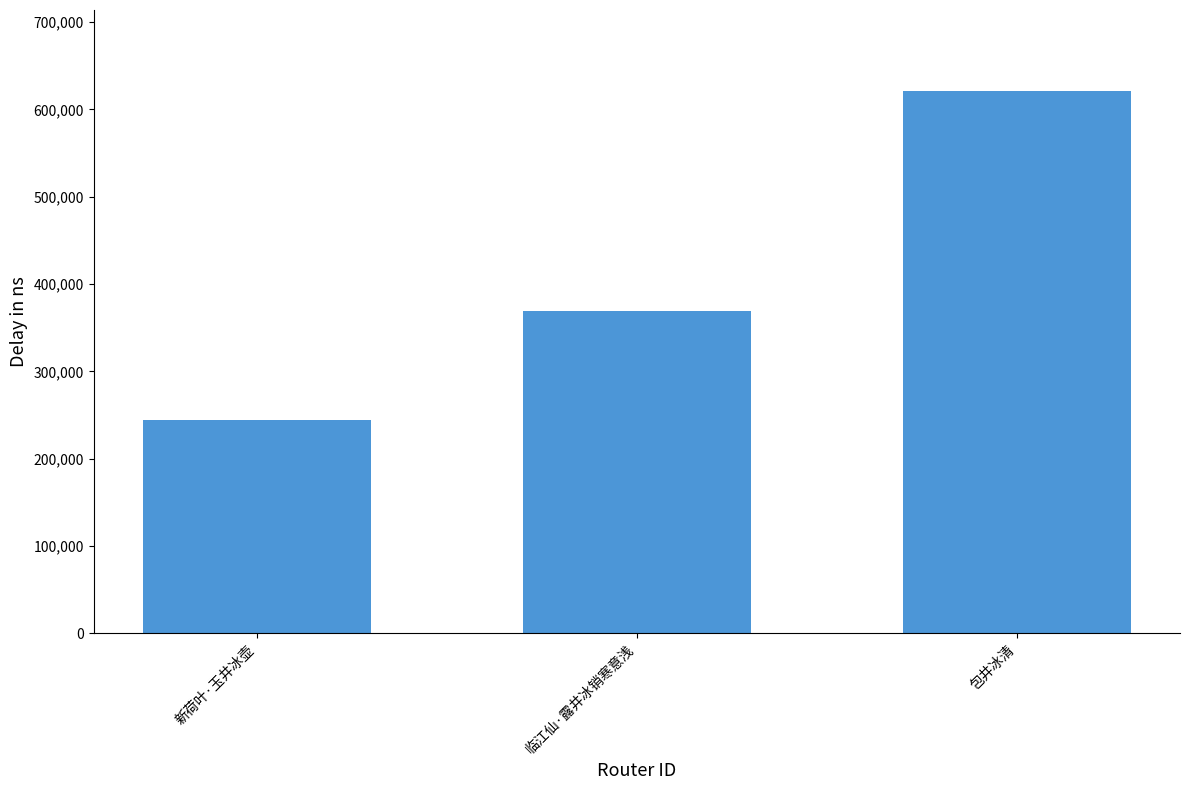

What is the difference between the second highest and minimum values?

124741